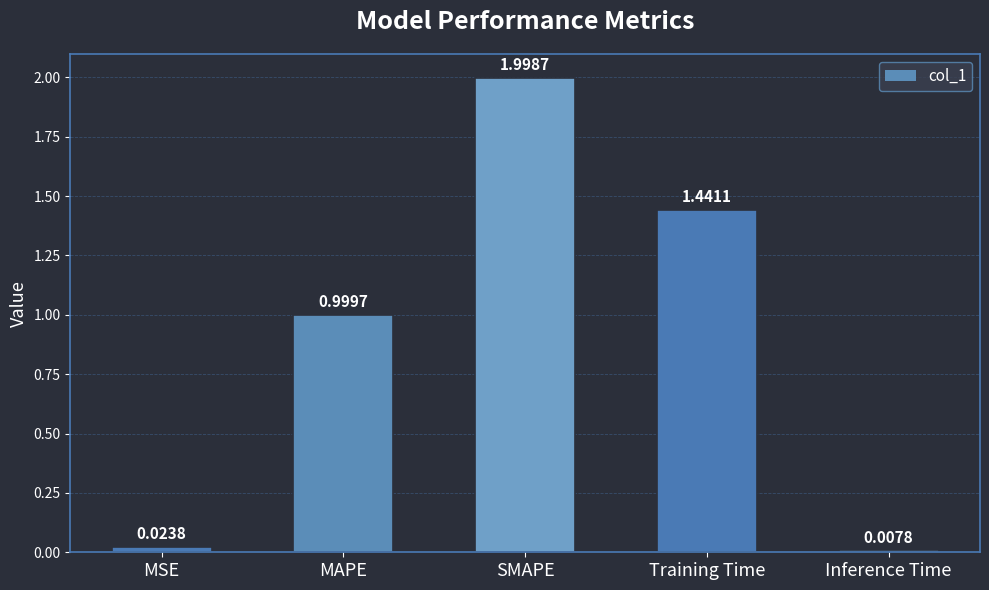

Which category has the highest value across all series?

SMAPE